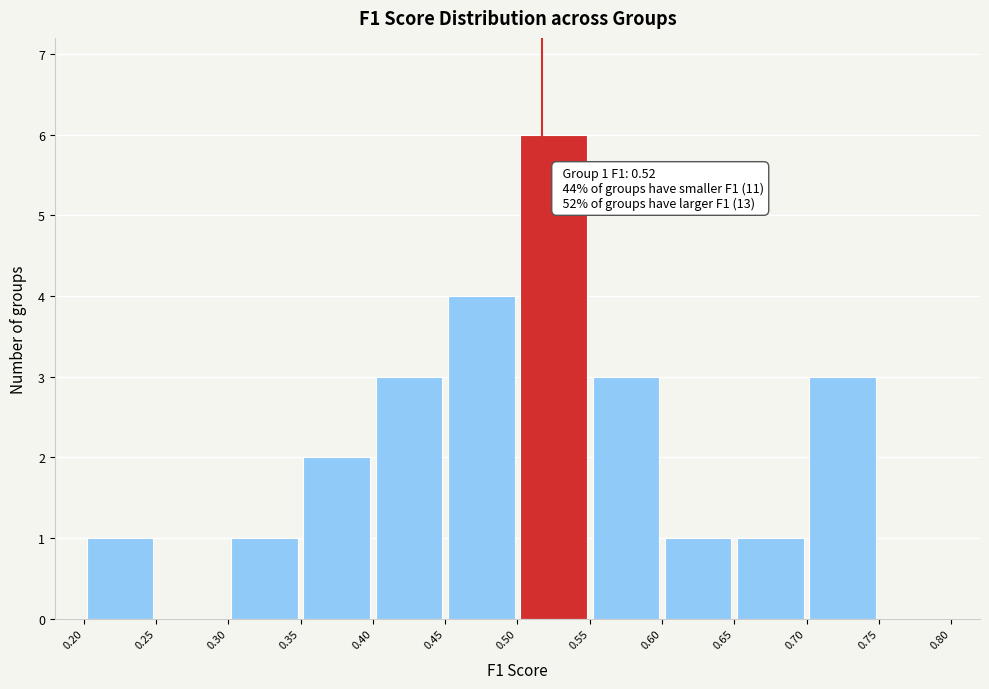

Which range on the x-axis has the tallest bar?

0.50 to 0.55